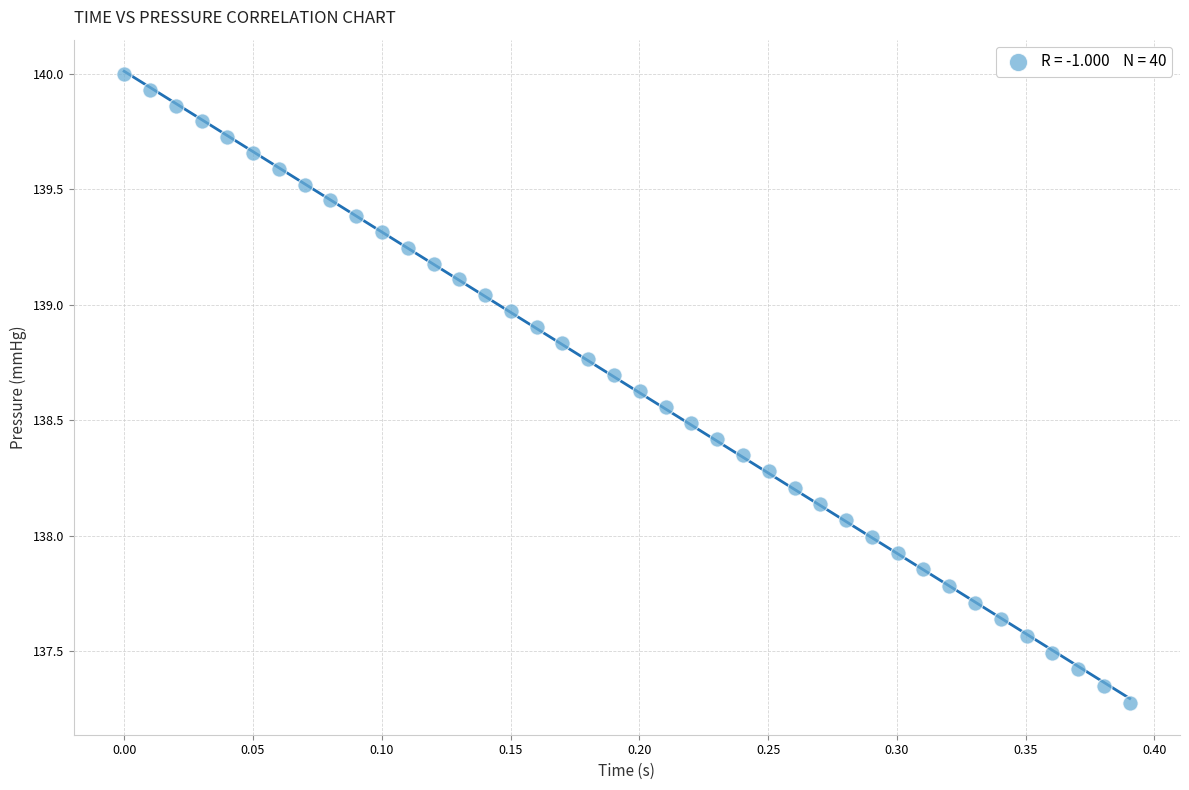

What is the range of X values (max minus min)?

0.4